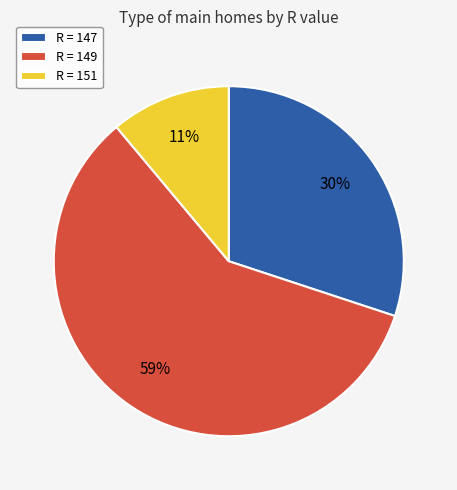

To the nearest percent, what percentage of the pie is R = 147?

30%